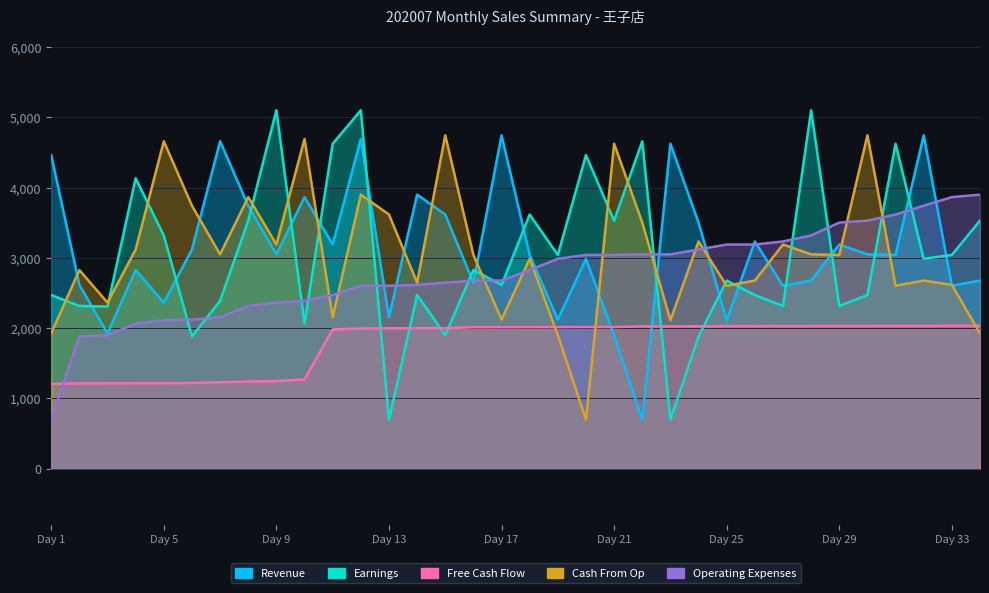

Is the value of Free Cash Flow at 23 greater than the value of Revenue at 28?

No